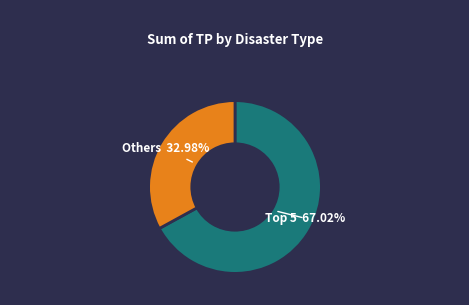

Does any single category account for the majority?

Yes